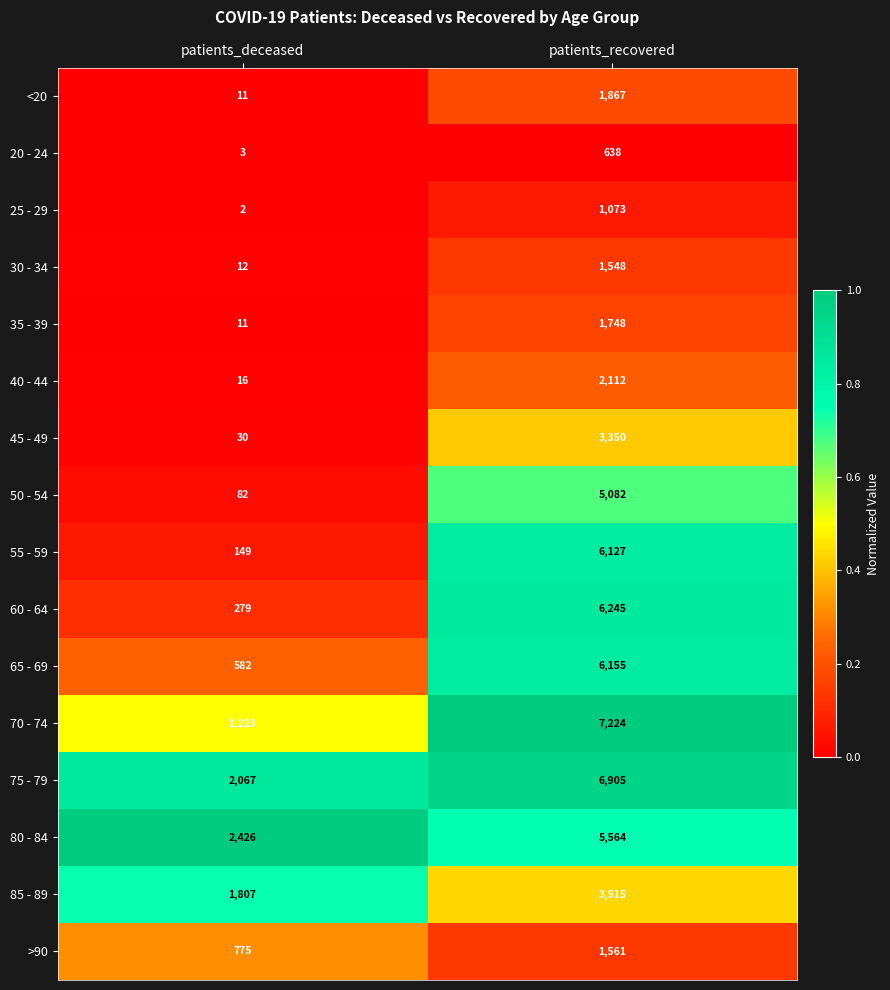

Is the value of 20 - 24 at patients_recovered greater than the value of 25 - 29 at patients_recovered?

No